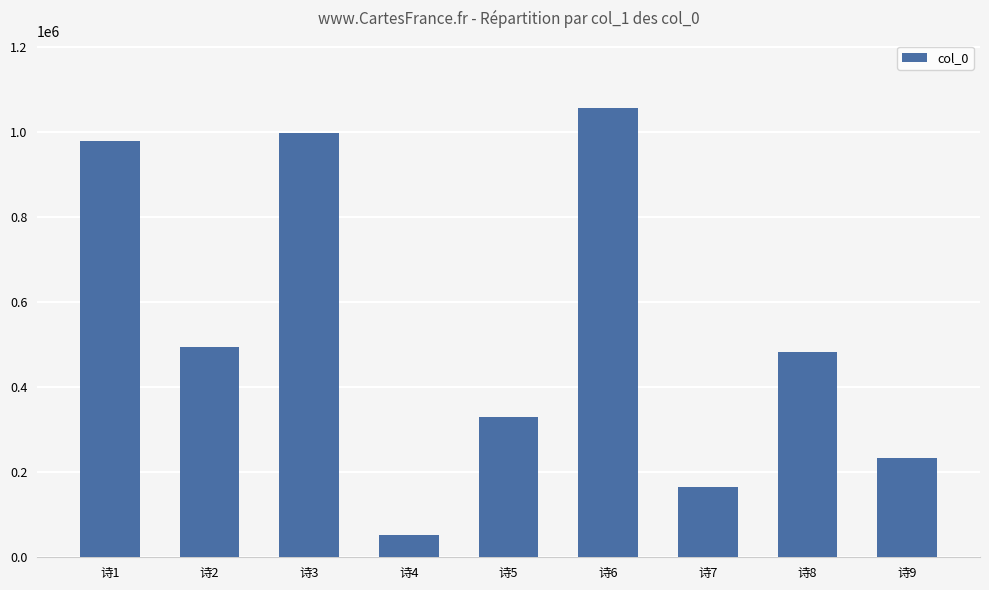

List the labels in order of value, smallest first.

诗4, 诗7, 诗9, 诗5, 诗8, 诗2, 诗1, 诗3, 诗6